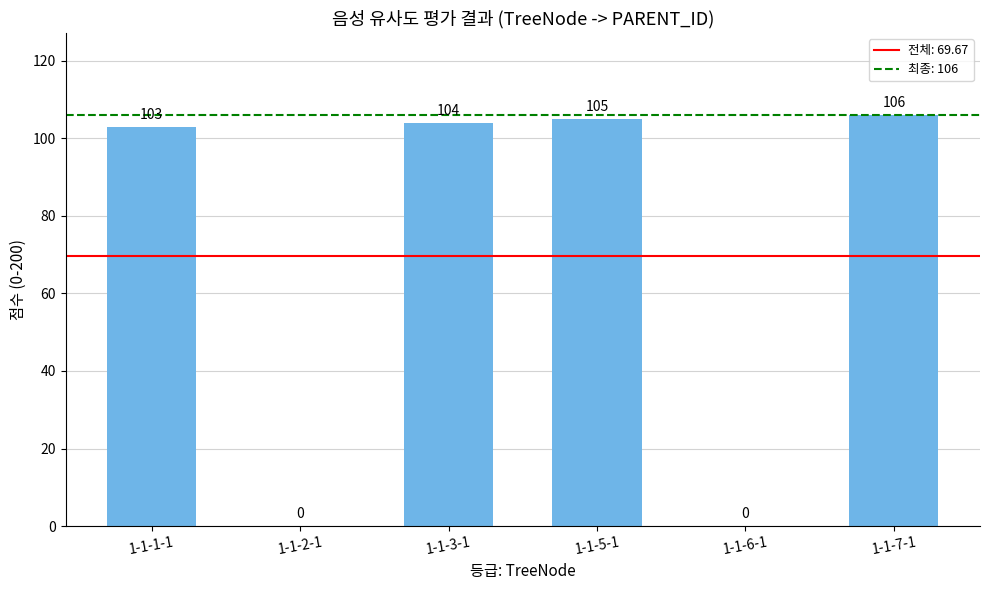

Which has a higher value, 1-1-5-1 or 1-1-7-1?

1-1-7-1